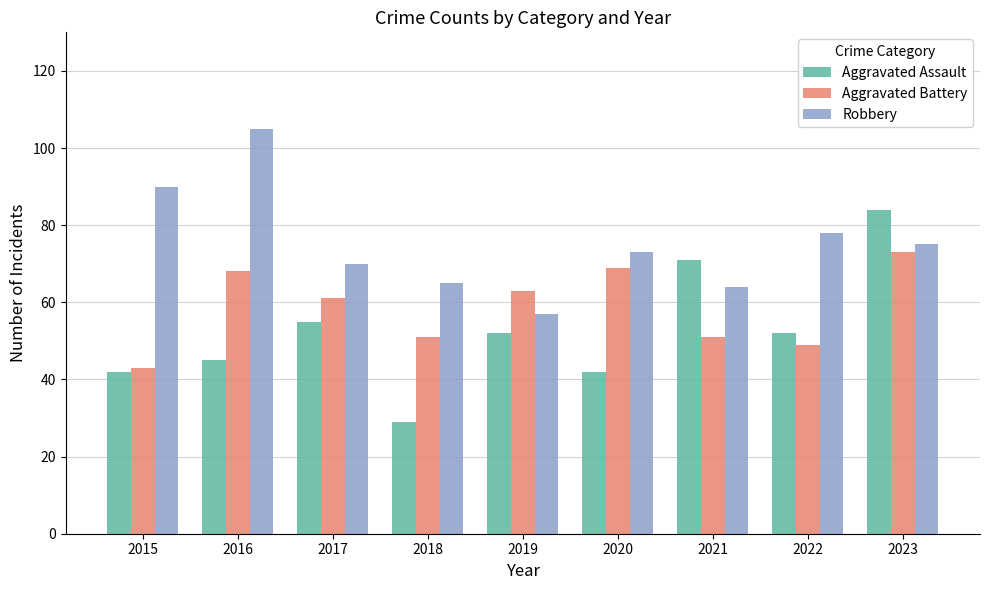

The value of Aggravated Battery at 2019 is 92. True or false?

False